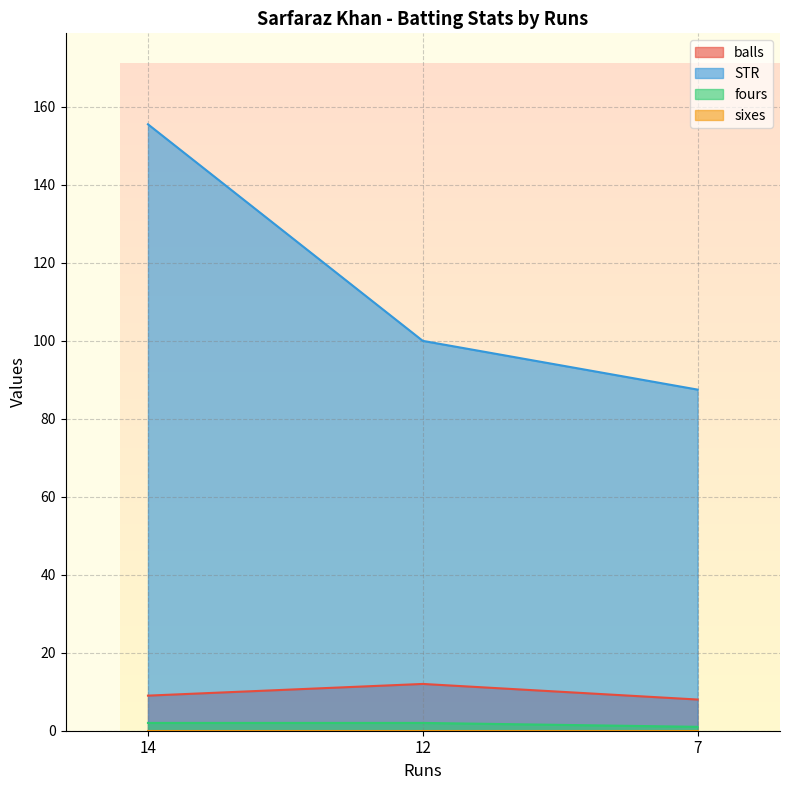

Which category has the lowest value in the fours series?

7